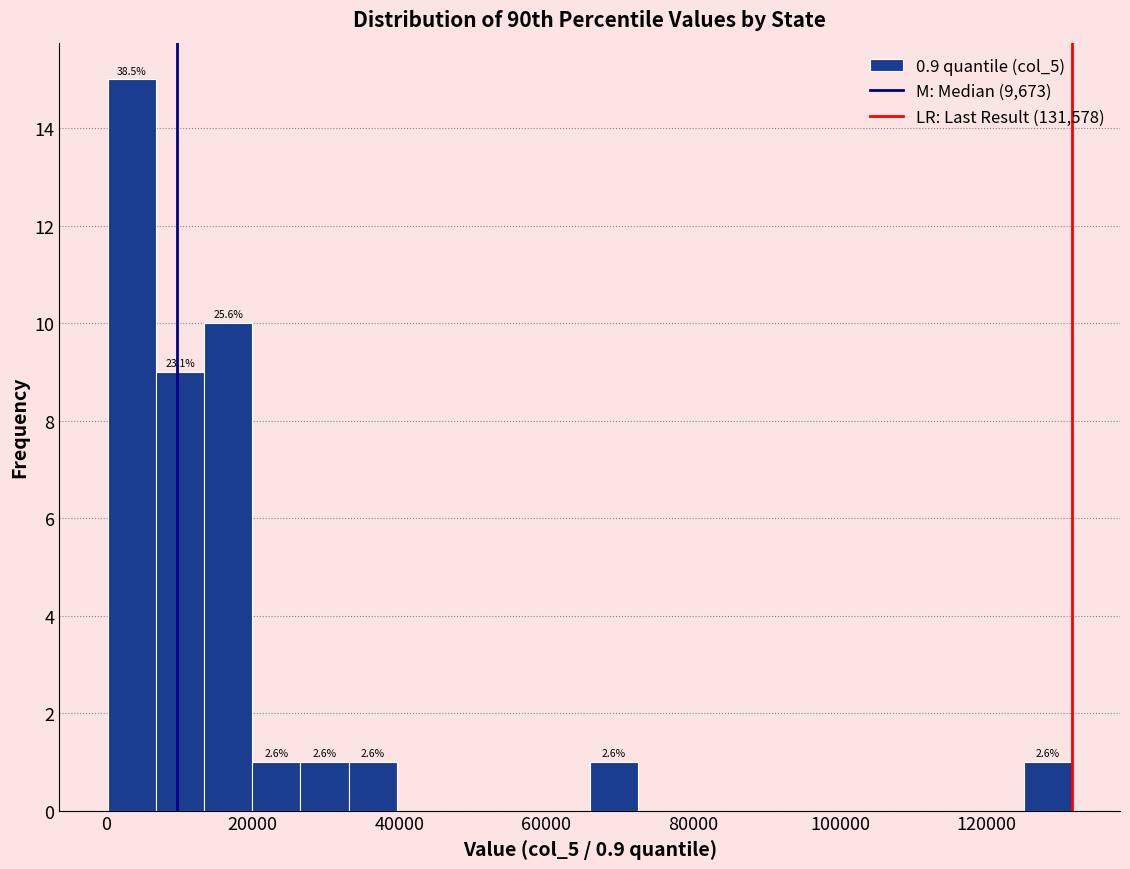

Read against the x-axis, roughly where is the centre of the tallest bar?

4000